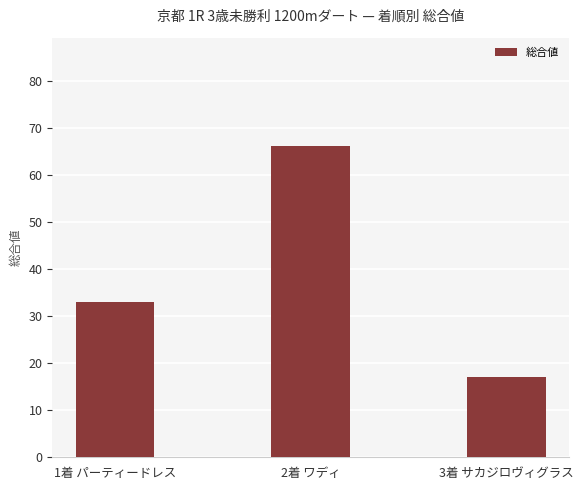

Rank the categories by value from highest to lowest.

2着 ワディ, 1着 パーティードレス, 3着 サカジロヴィグラス